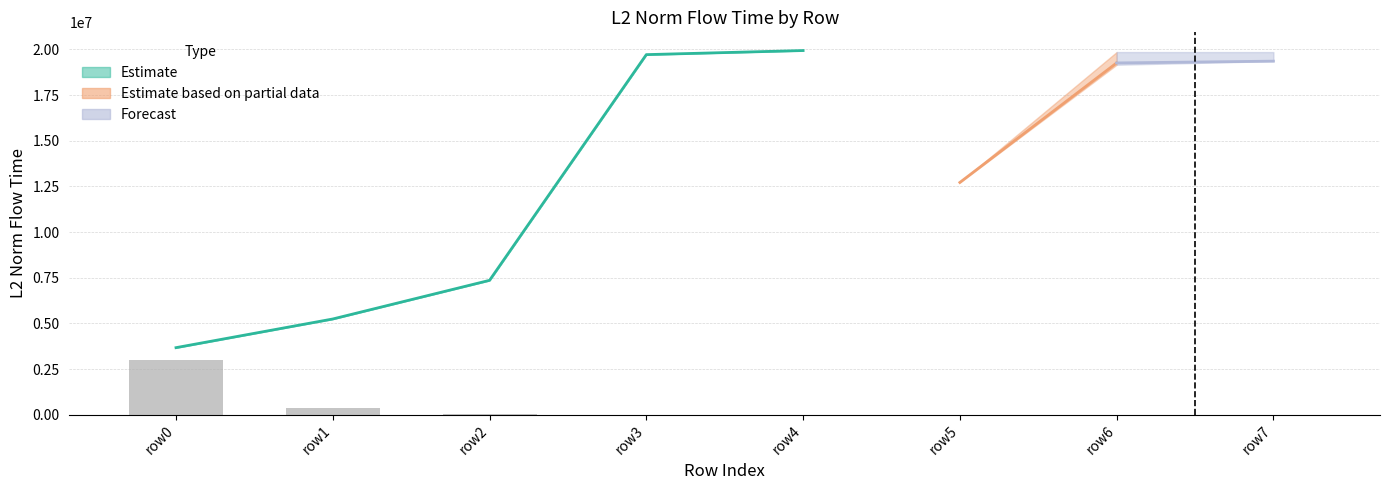

What is the value of the mode5 bar at the 4th from the left?

19711009.7